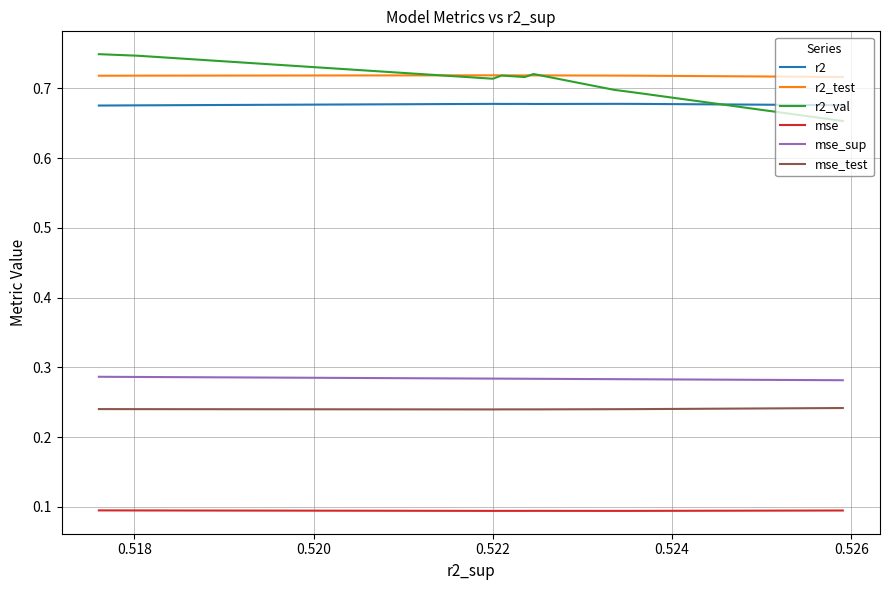

What are all the series names shown in the legend?

r2, r2_test, r2_val, mse, mse_sup, mse_test